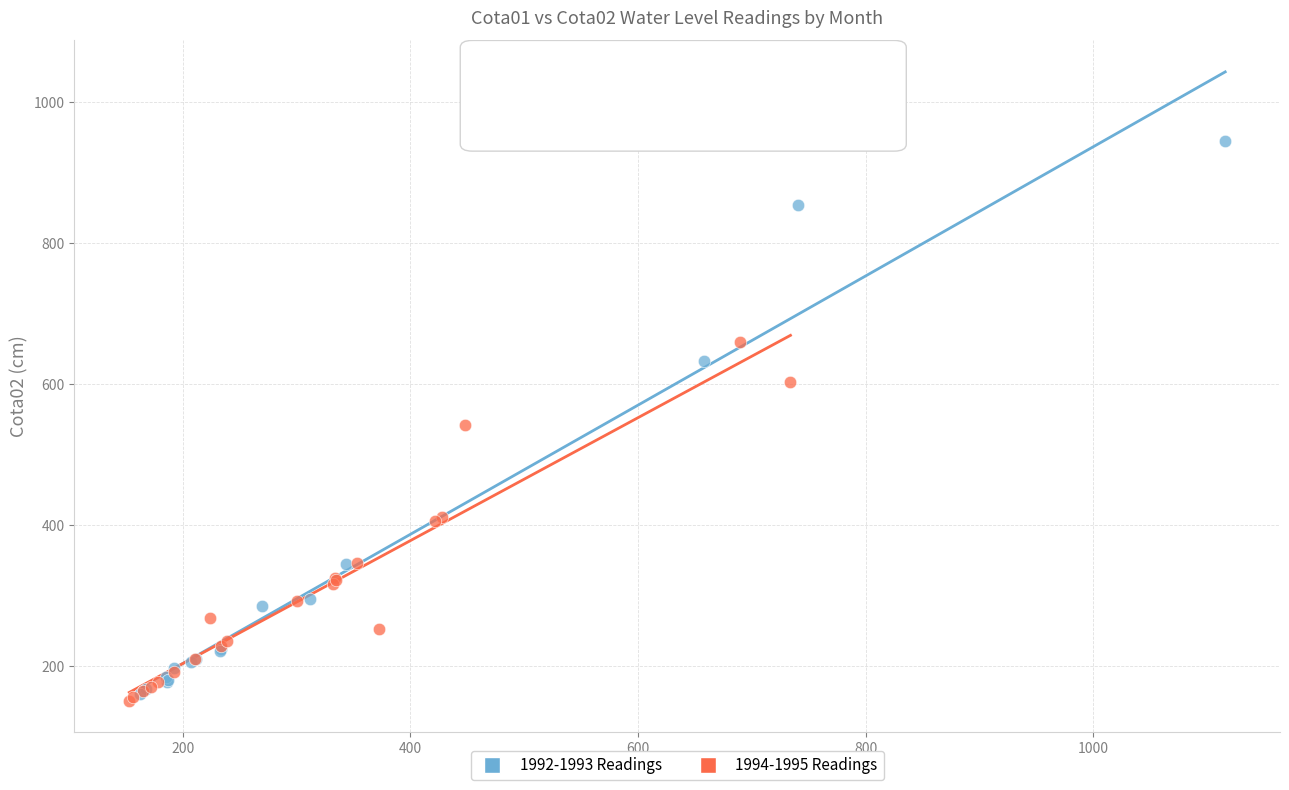

Which series reaches the maximum Y coordinate?

1992-1993 Readings